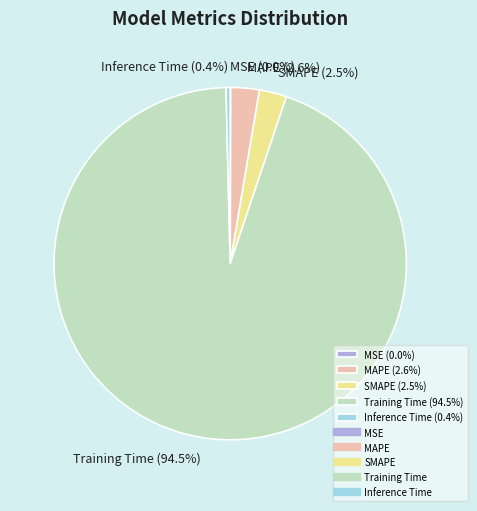

Between Inference Time (0.4%) and SMAPE (2.5%), which is larger?

SMAPE (2.5%)